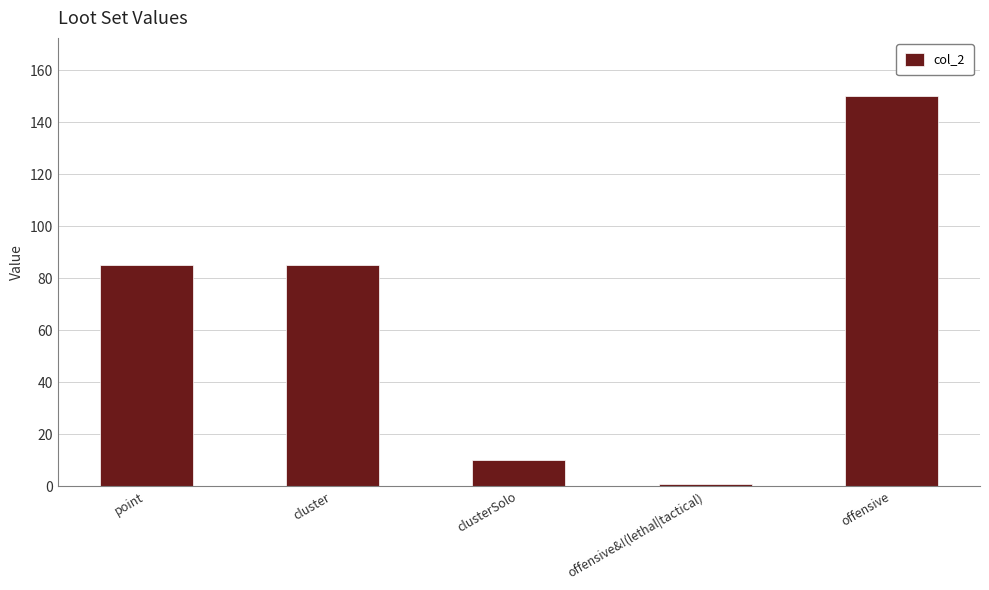

What is the ratio of the value at offensive to the value at clusterSolo?

15.0